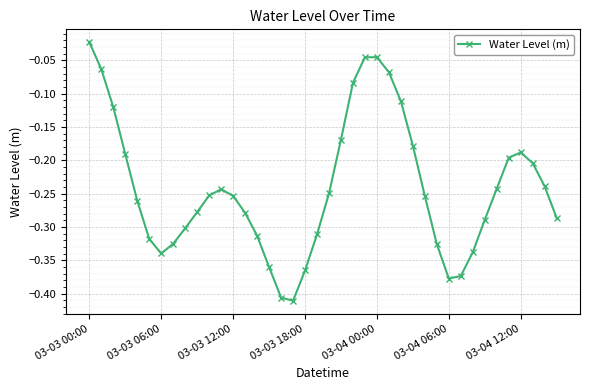

What is the difference between the maximum and minimum values?

0.4